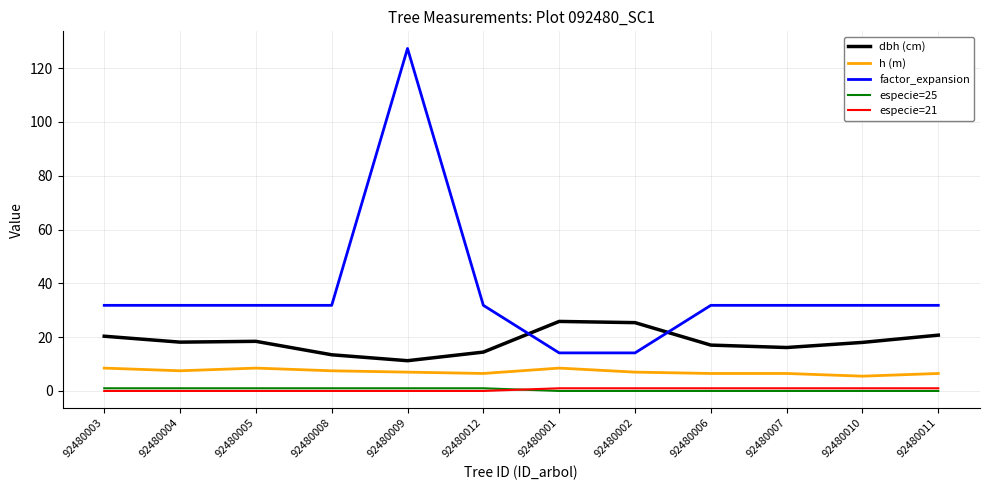

Is the value of especie=21 at 92480007 greater than the value of dbh (cm) at 92480011?

No